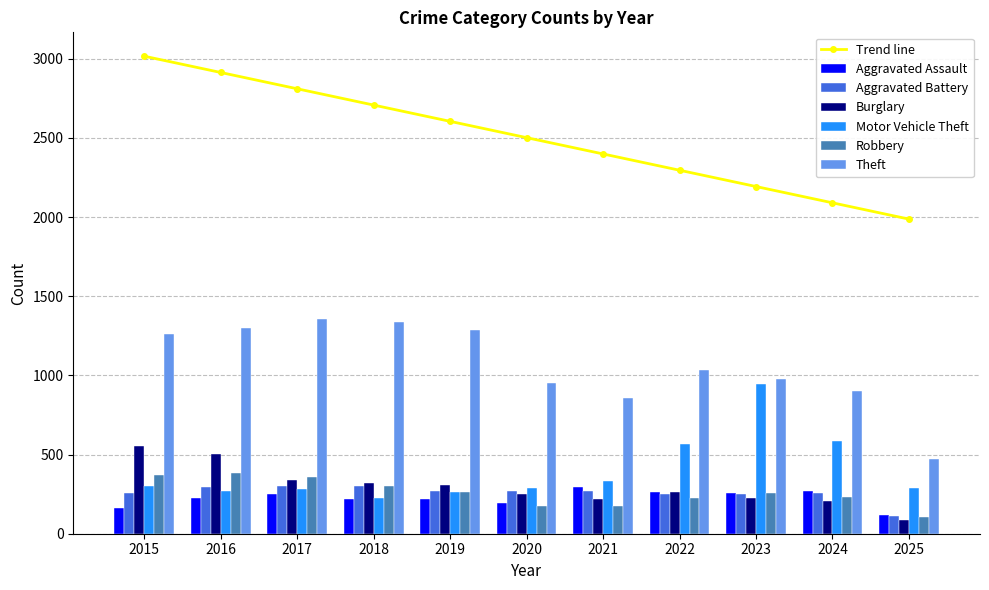

What is the total value across all series at 2017?

2893